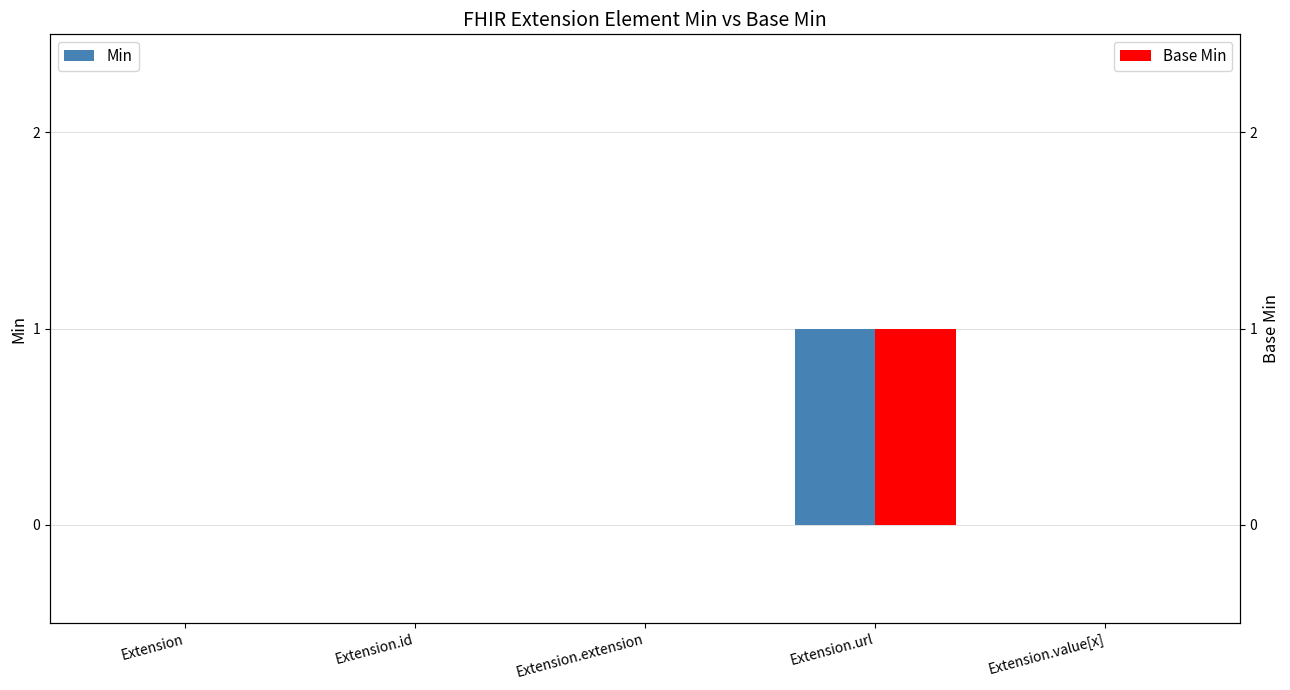

True or false: Base Min has a value of 0 at Extension.

False